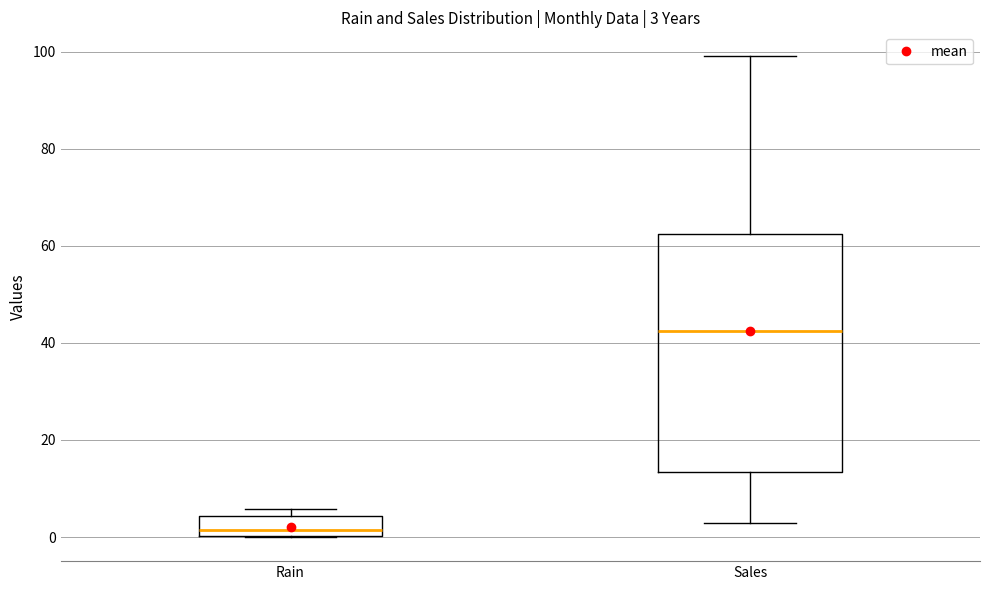

Comparing the boxes themselves (not the whiskers), which one is the tallest?

Sales